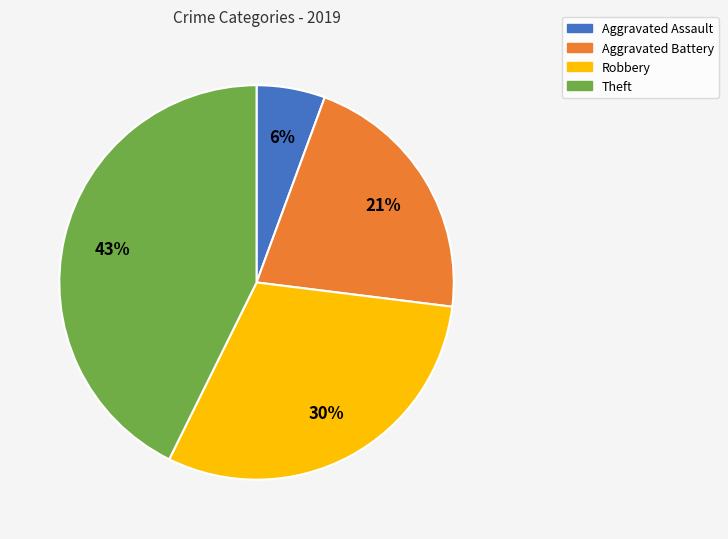

To the nearest percent, what portion does Robbery represent?

30%